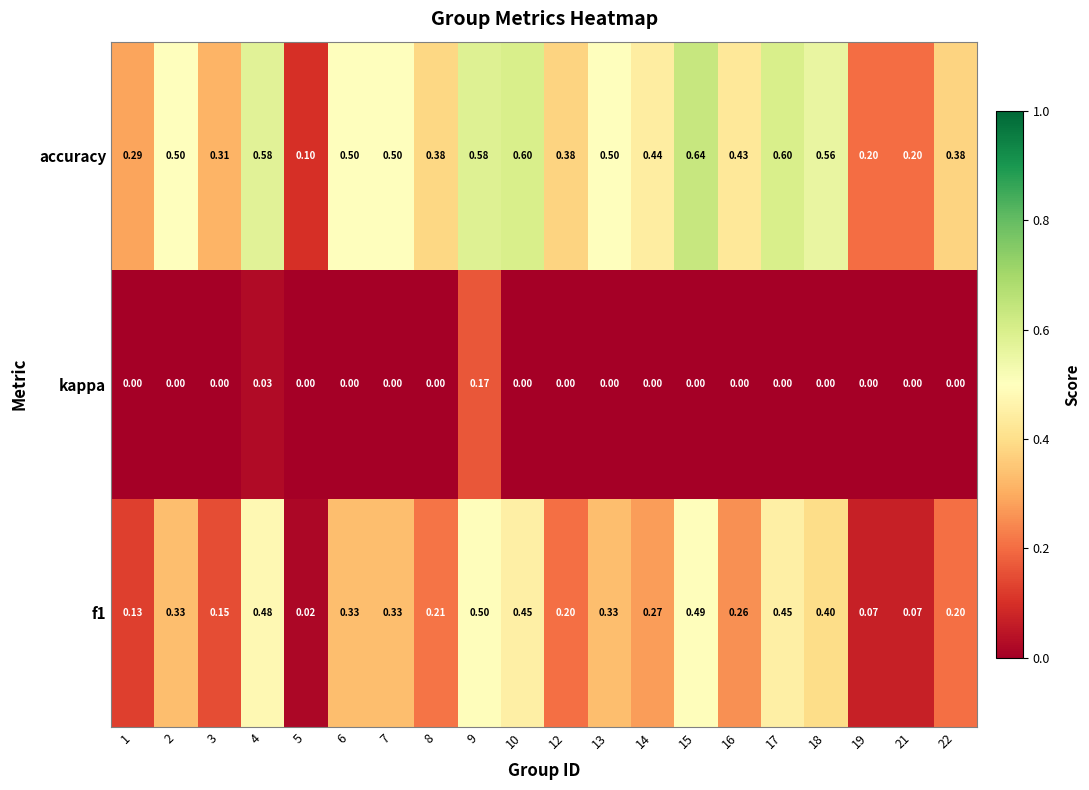

Which series has the largest range (max minus min)?

accuracy